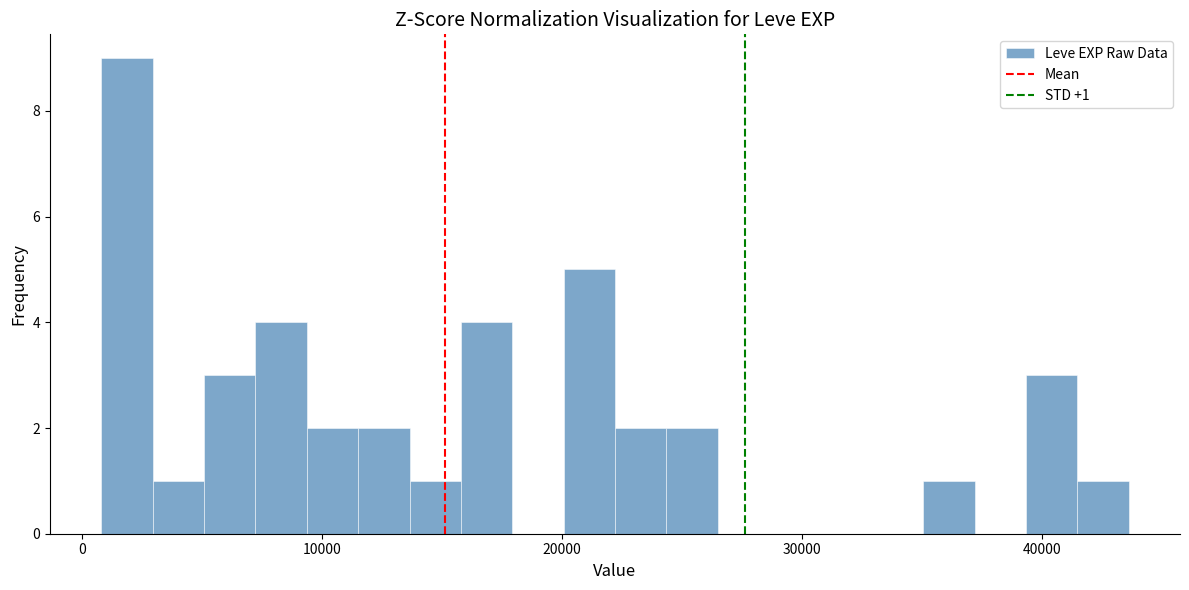

Read against the x-axis, roughly where is the centre of the tallest bar?

2000